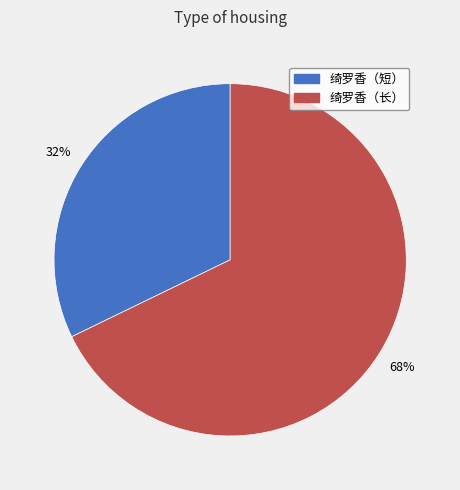

Is there a majority slice in this chart?

Yes